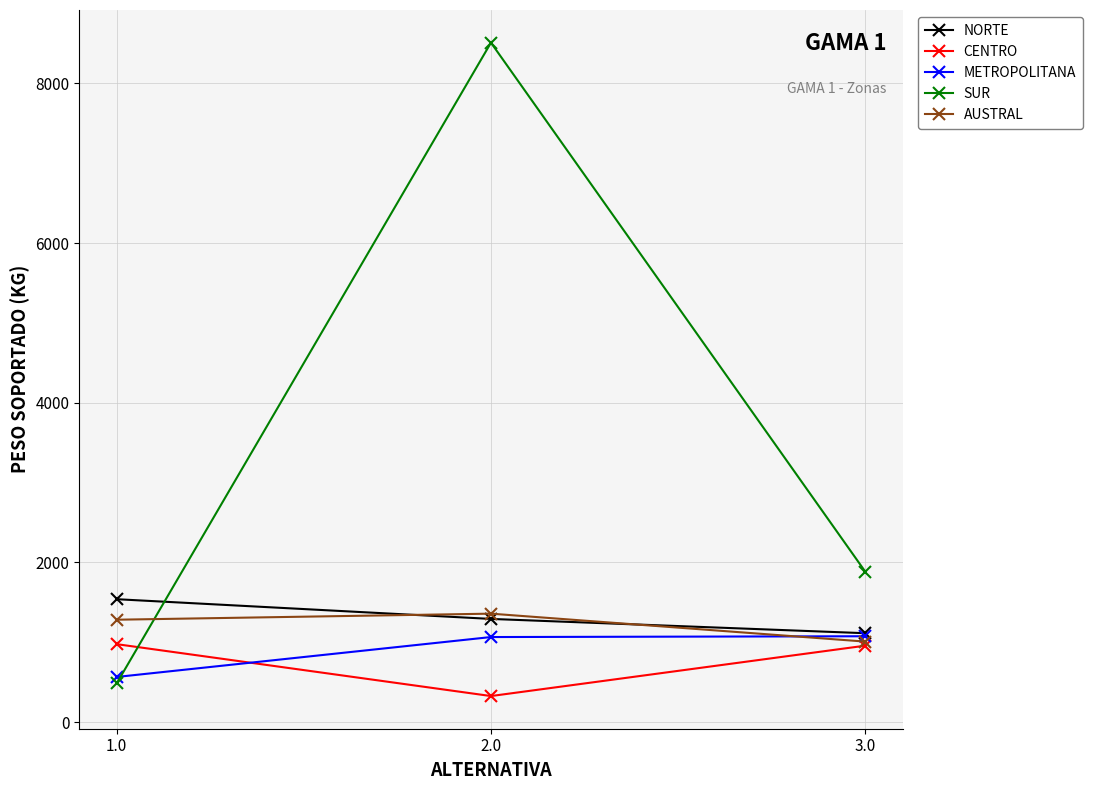

Count the number of data series in this chart.

5